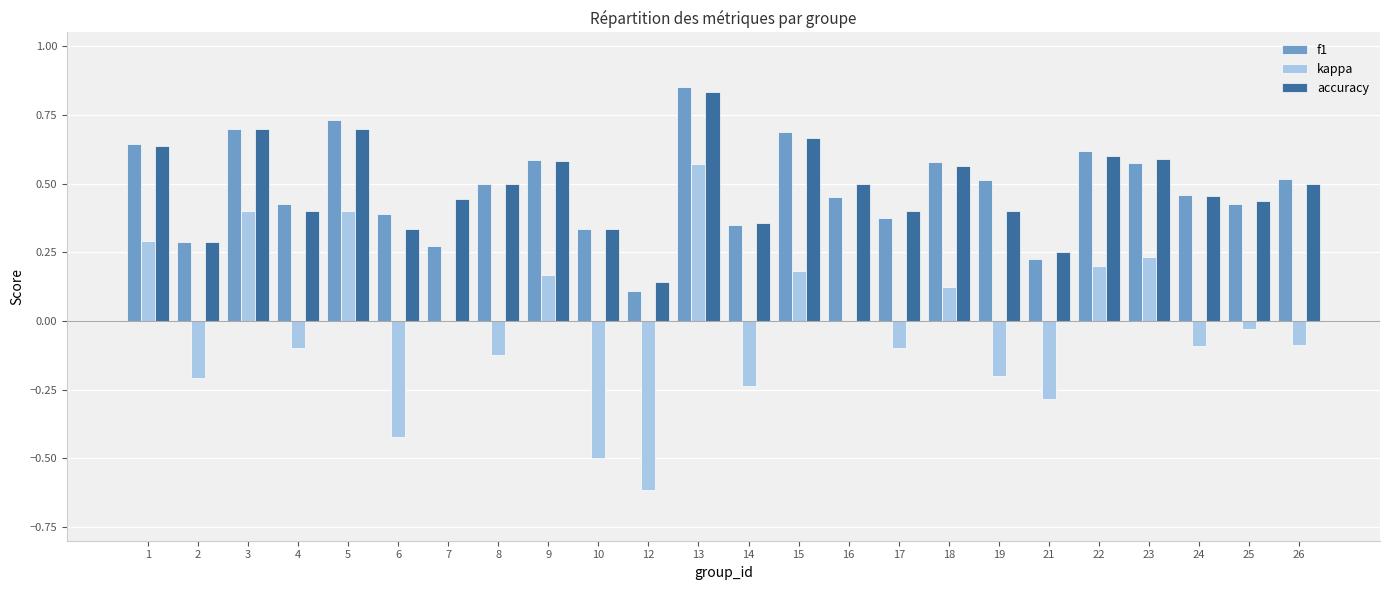

Is the value of accuracy at 13 greater than the value of kappa at 18?

Yes